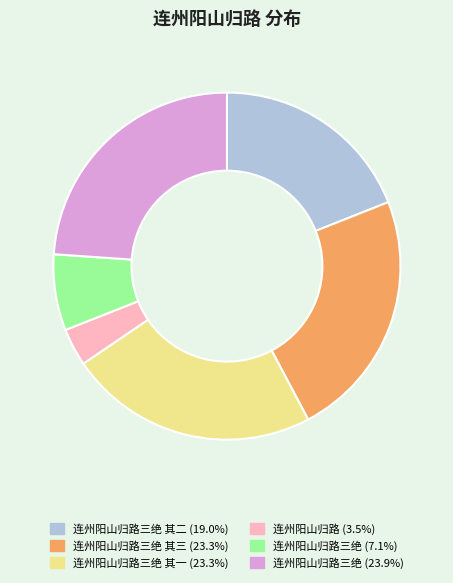

Is there a majority slice in this chart?

No